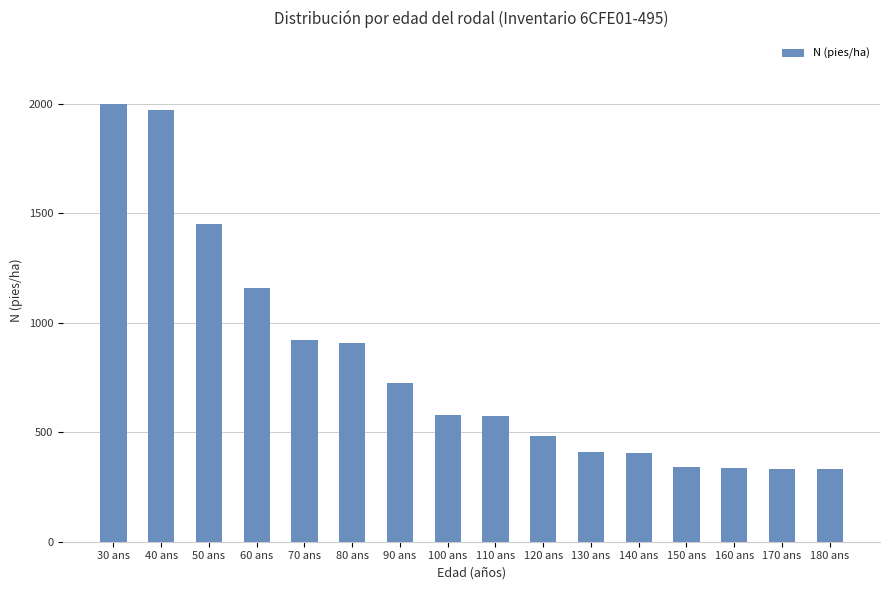

Which has a higher value, 70 ans or 160 ans?

70 ans